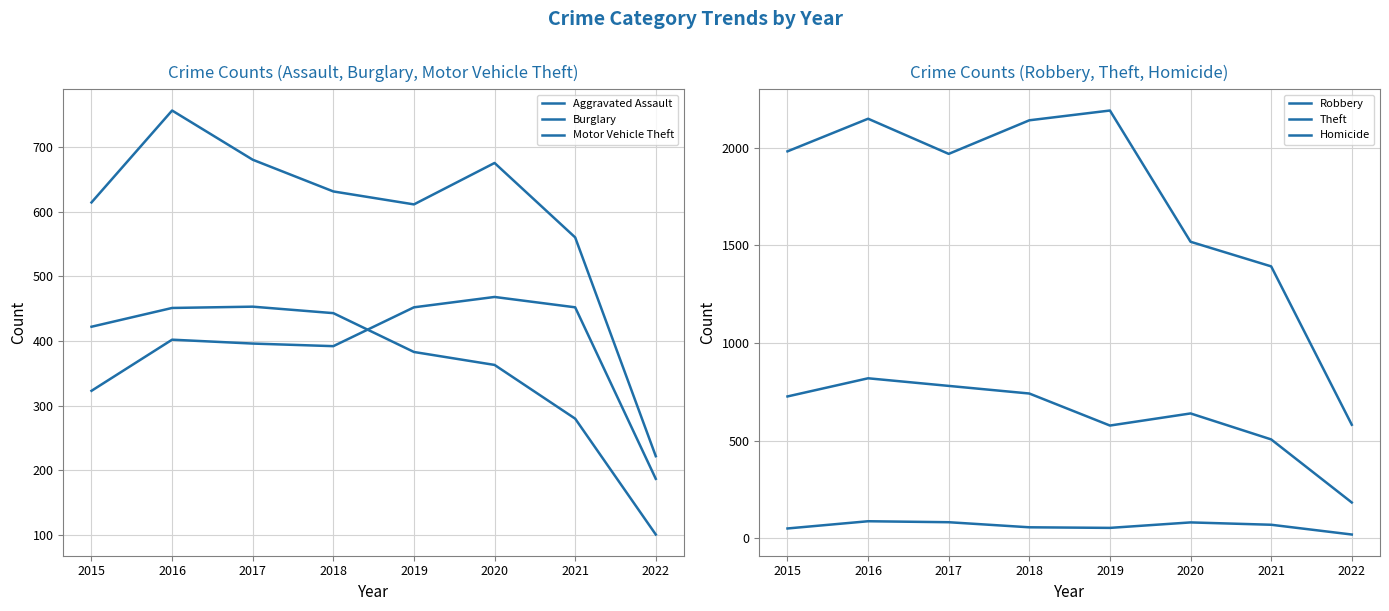

True or false: Motor Vehicle Theft and Aggravated Assault cross at least once.

False